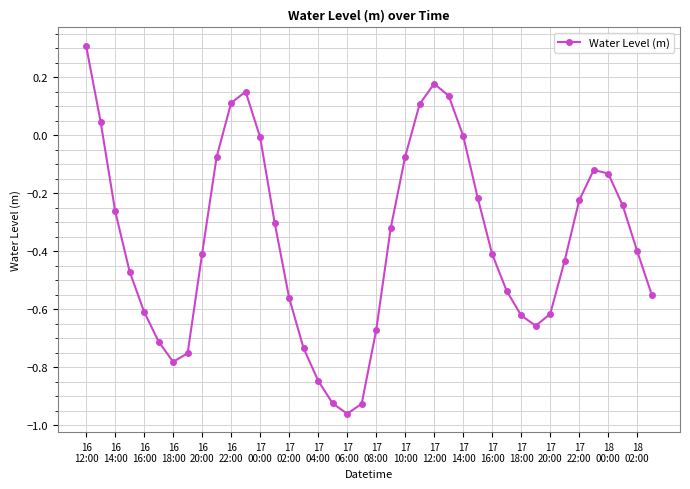

What is the difference between the maximum and minimum values?

1.3